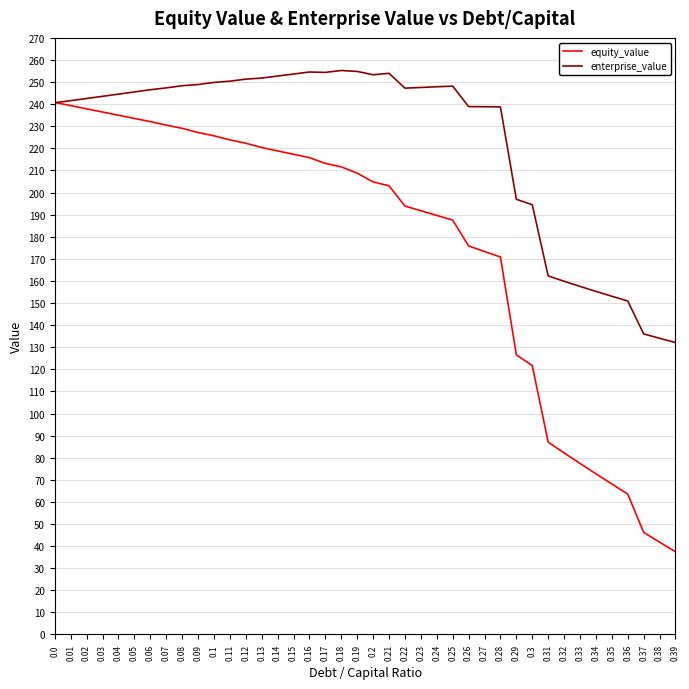

What is the sum of the enterprise_value values at 0.2 and 0.0?

493.9